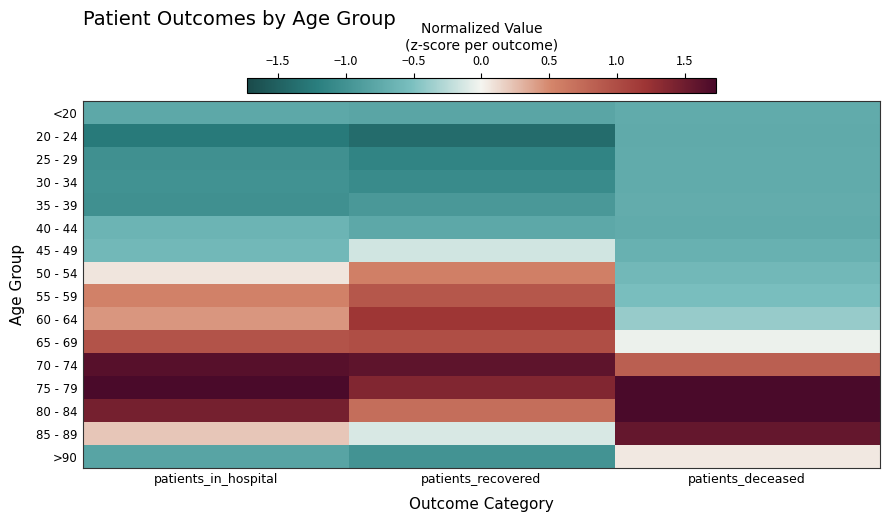

At which category is the sum across all series the highest?

patients_recovered